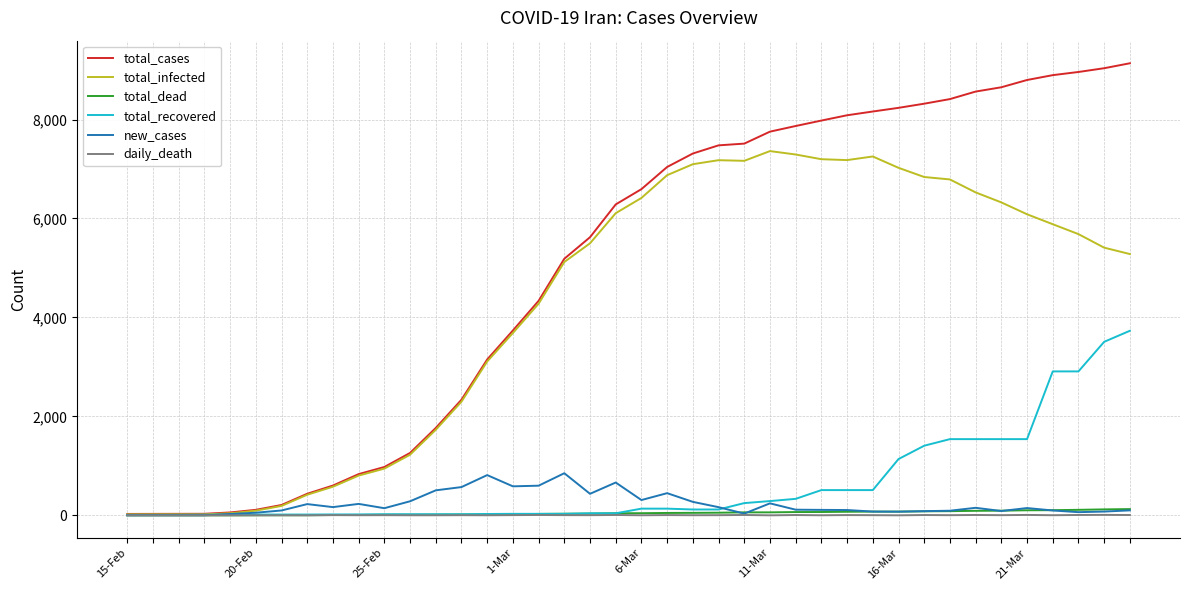

Which series has the widest spread of values?

total_cases